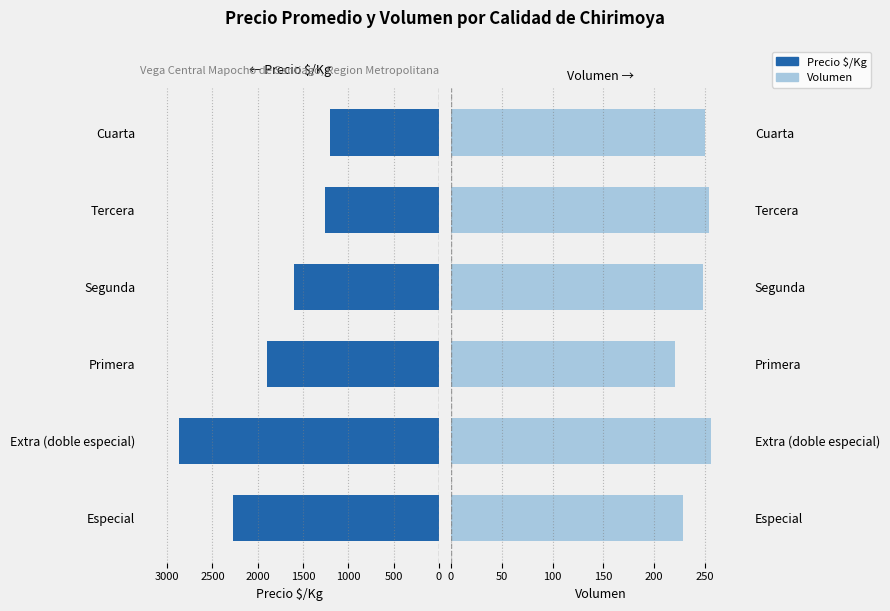

Rank the series by their average value, from lowest to highest.

Volumen, Precio $/Kg